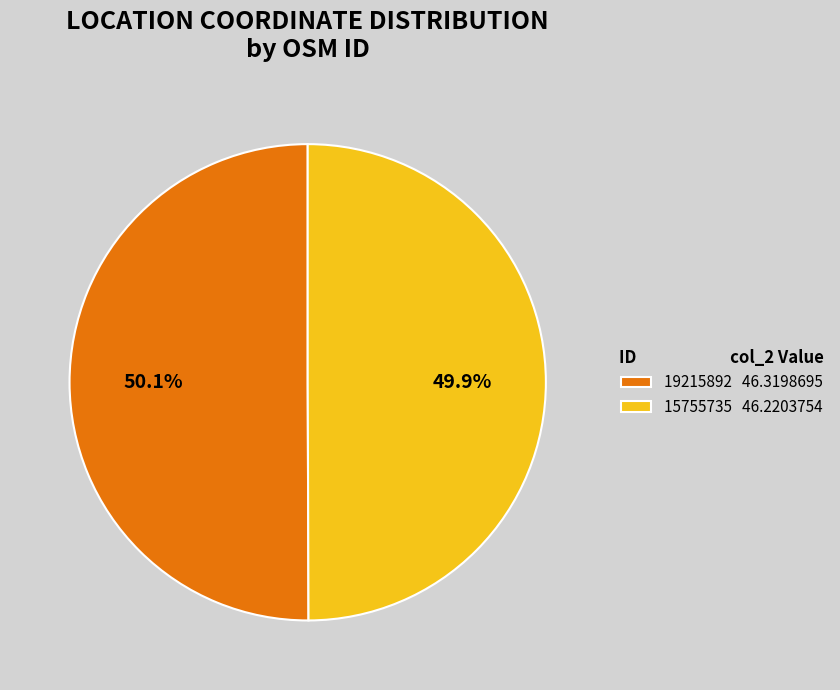

The 19215892 slice represents 42% of the pie. True or false?

False